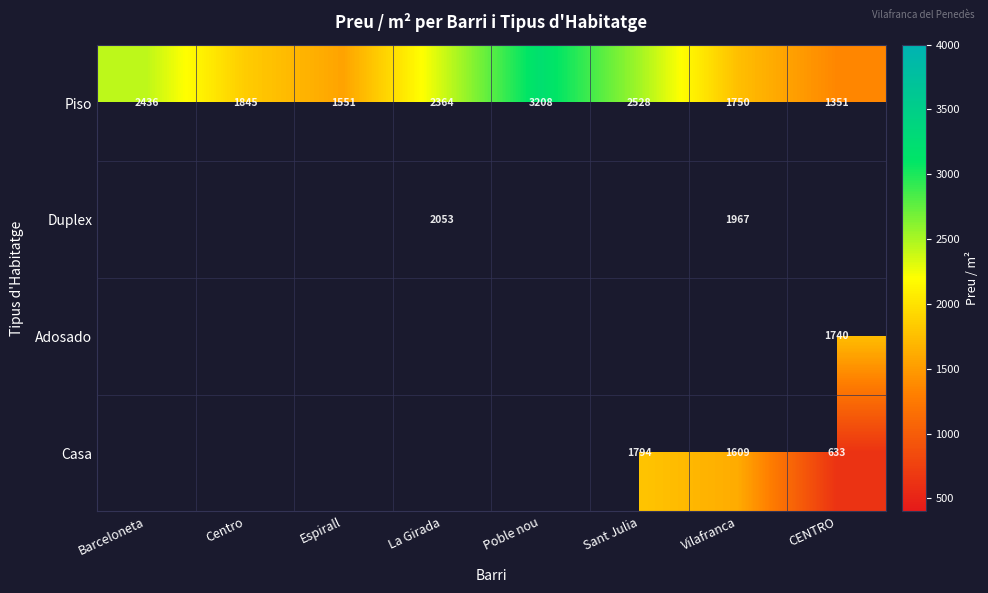

Which category has the highest value in the Piso series?

Poble nou